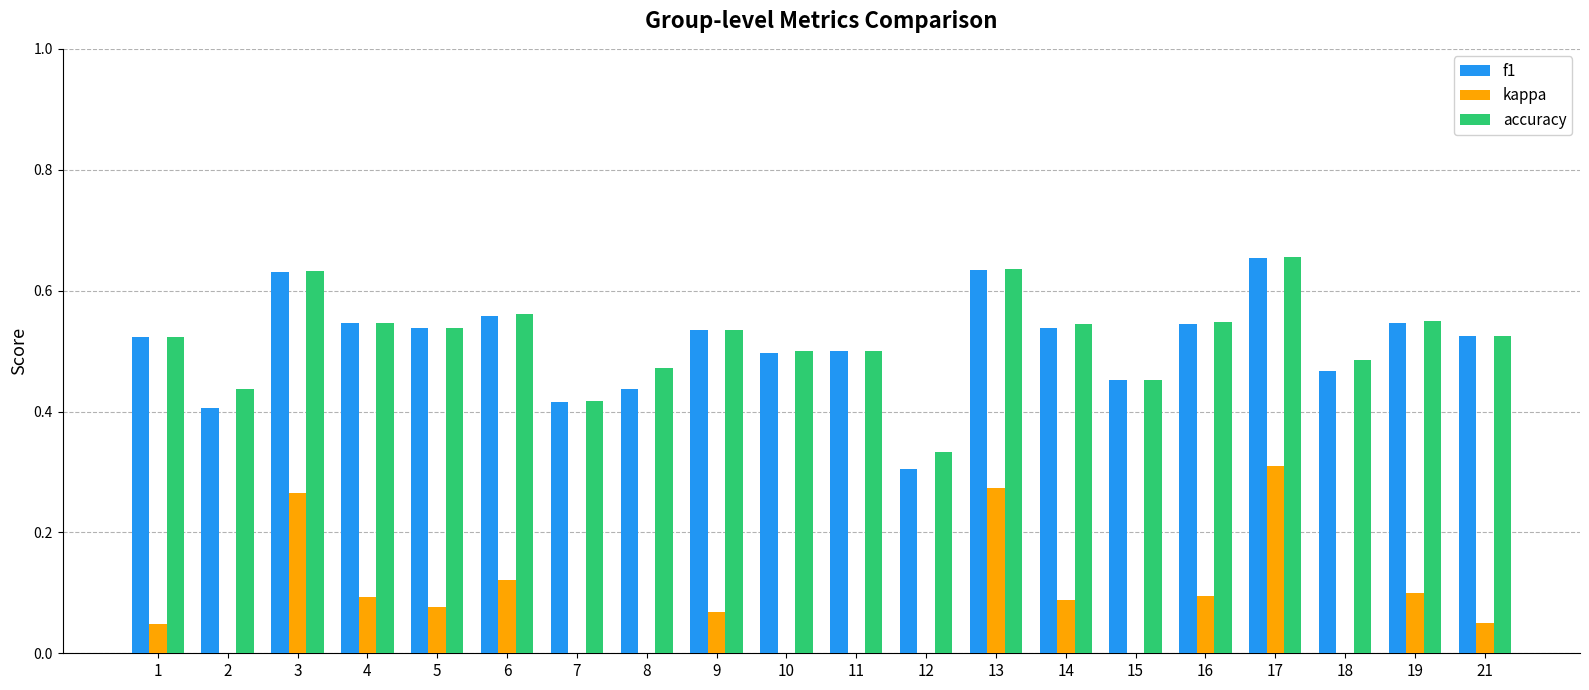

Reading right to left, list all the values displayed in this chart.

f1: 21=0.5	19=0.5	18=0.5	17=0.7	16=0.5	15=0.5	14=0.5	13=0.6	12=0.3	11=0.5	10=0.5	9=0.5	8=0.4	7=0.4	6=0.6	5=0.5	4=0.5	3=0.6	2=0.4	1=0.5
kappa: 21=0.1	19=0.1	18=-0.0	17=0.3	16=0.1	15=-0.1	14=0.1	13=0.3	12=-0.3	11=0.0	10=0.0	9=0.1	8=-0.1	7=-0.2	6=0.1	5=0.1	4=0.1	3=0.3	2=-0.1	1=0.0
accuracy: 21=0.5	19=0.6	18=0.5	17=0.7	16=0.5	15=0.5	14=0.5	13=0.6	12=0.3	11=0.5	10=0.5	9=0.5	8=0.5	7=0.4	6=0.6	5=0.5	4=0.5	3=0.6	2=0.4	1=0.5